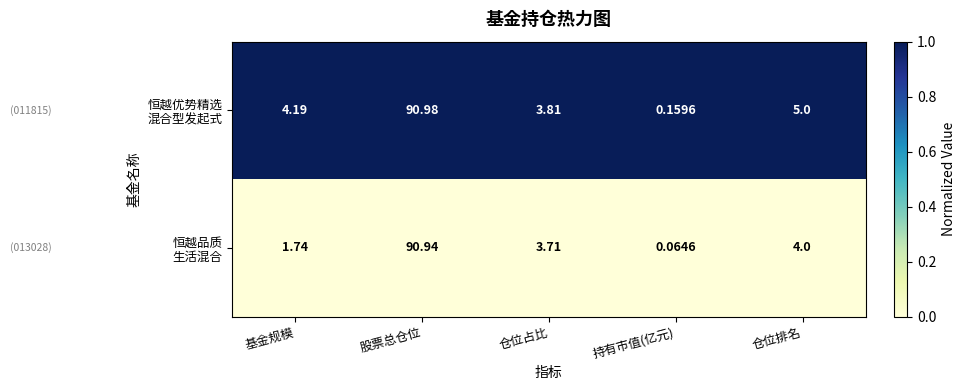

At which category does the chart reach its minimum across all series?

持有市值(亿元)